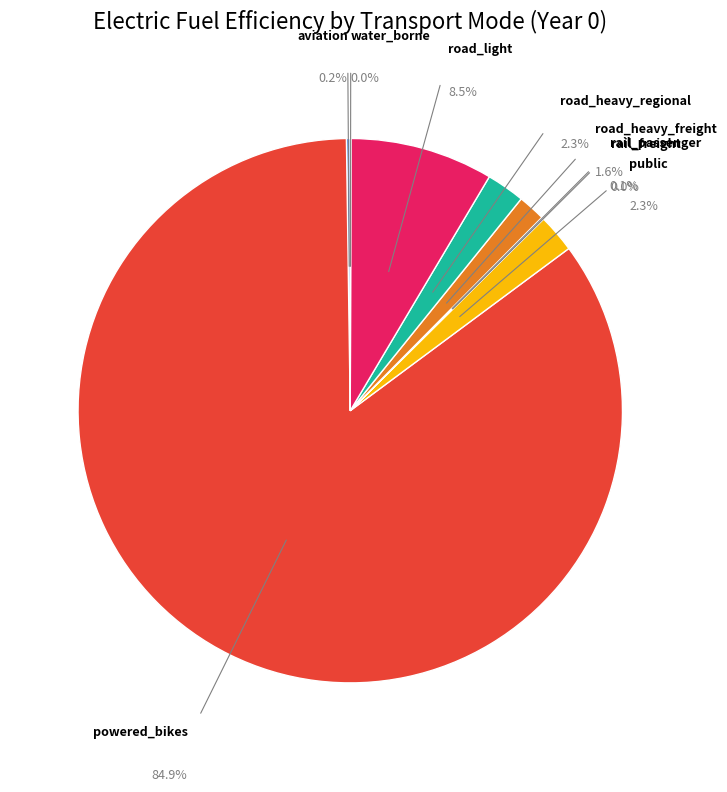

Rank the categories by value from lowest to highest.

rail_freight, water_borne, rail_passenger, aviation, road_heavy_freight, public, road_heavy_regional, road_light, powered_bikes